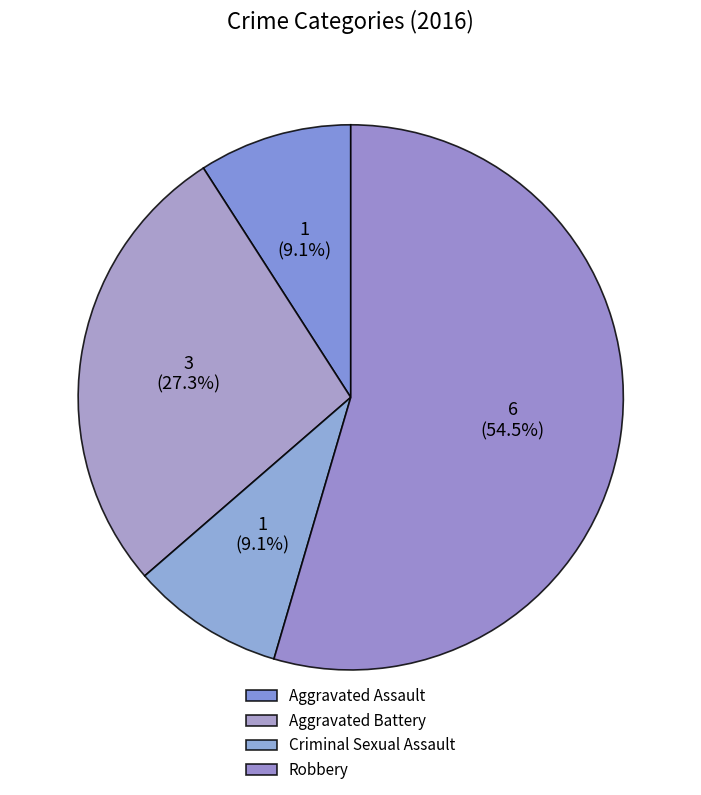

Is there any slice that represents more than half of the pie?

Yes